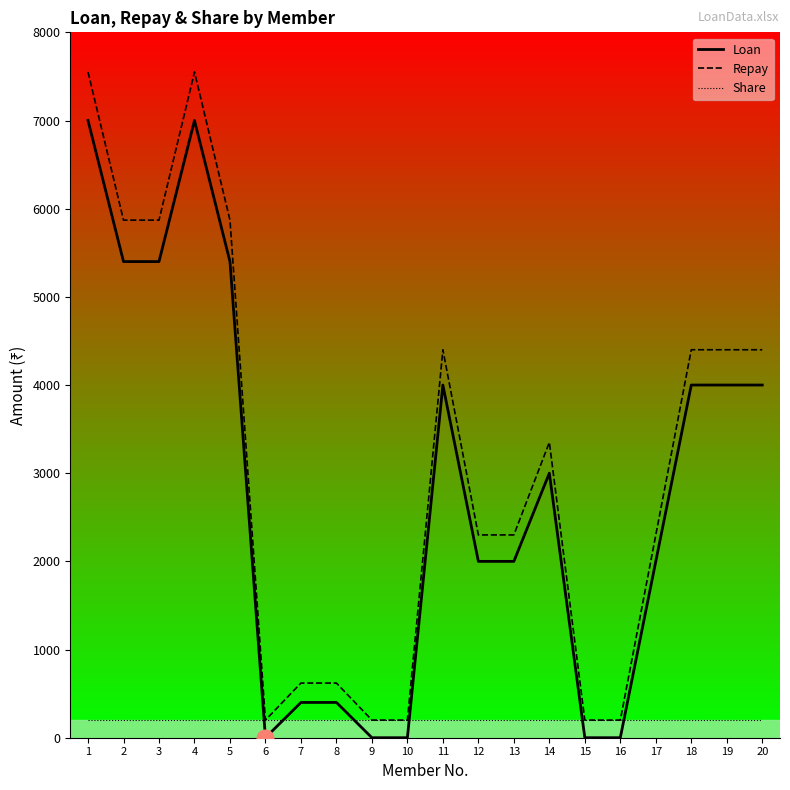

Read the Share value at 13.

200